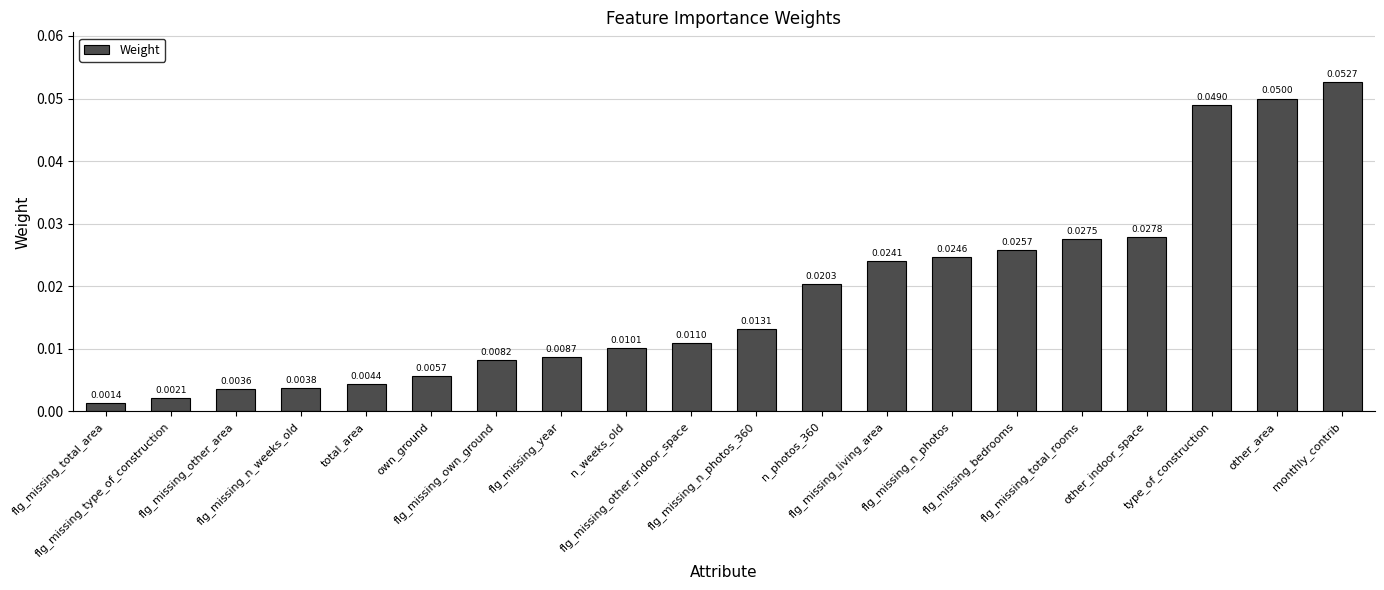

Between other_indoor_space and flg_missing_n_photos_360, which is larger?

other_indoor_space